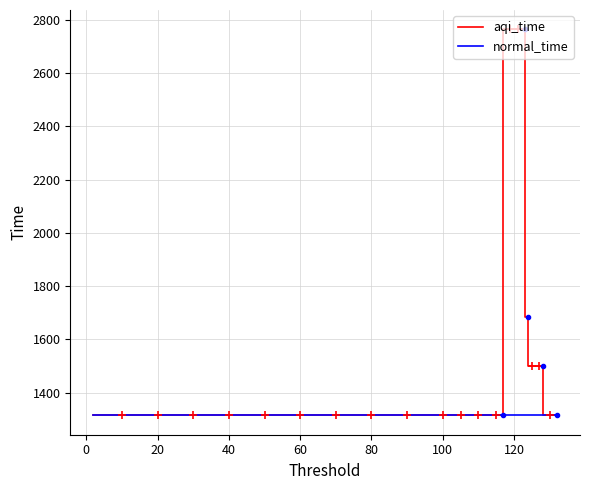

Reading left to right, extract all data points from this chart.

aqi_time: 132=1314.5	131=1314.5	130=1314.5	129=1314.5	128=1498.6	127=1498.6	126=1498.6	125=1498.6	124=1682.8	123=2764.8	122=2764.8	121=2764.8	120=2764.8	119=2764.8	118=2764.8	117=1314.5	116=1314.5	115=1314.5	114=1314.5	113=1314.5
normal_time: 132=1314.5	131=1314.5	130=1314.5	129=1314.5	128=1314.5	127=1314.5	126=1314.5	125=1314.5	124=1314.5	123=1314.5	122=1314.5	121=1314.5	120=1314.5	119=1314.5	118=1314.5	117=1314.5	116=1314.5	115=1314.5	114=1314.5	113=1314.5